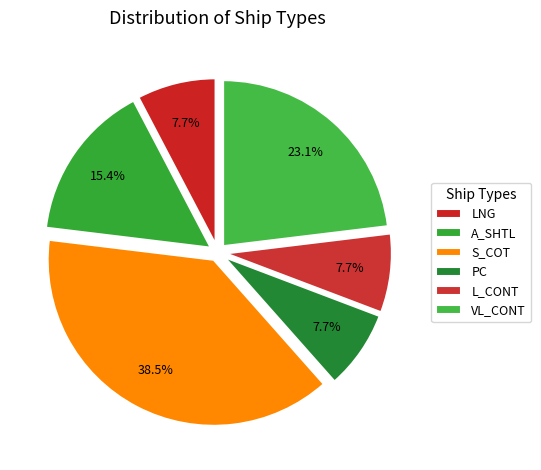

To the nearest percent, what is the difference between the LNG and S_COT slice percentages?

31%